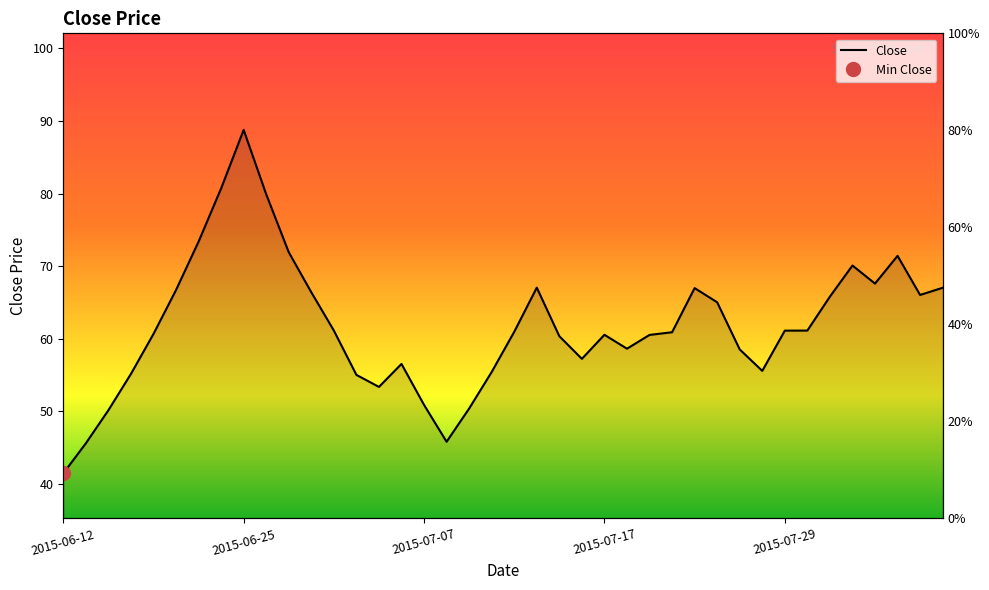

Which category has the highest value across all series?

2015-06-25